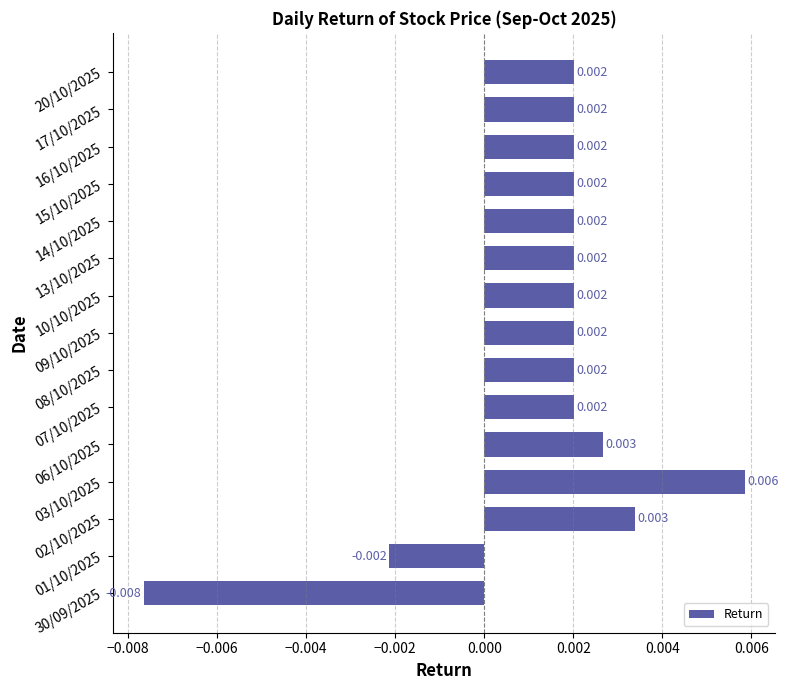

How many positive values are there?

13